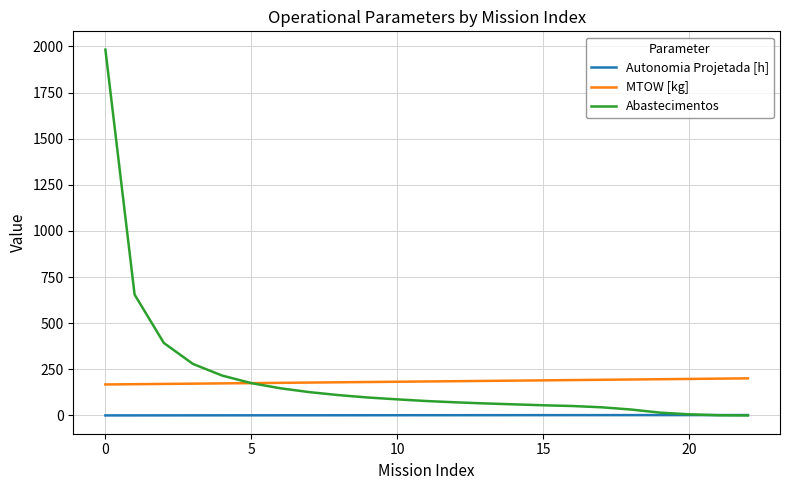

Count the number of categories in the chart.

23